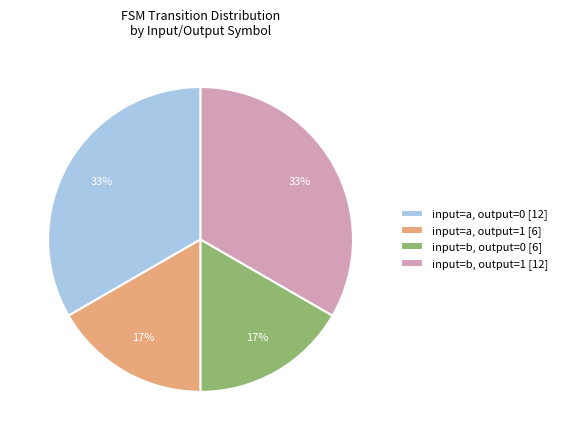

How many segments does this pie chart have?

4